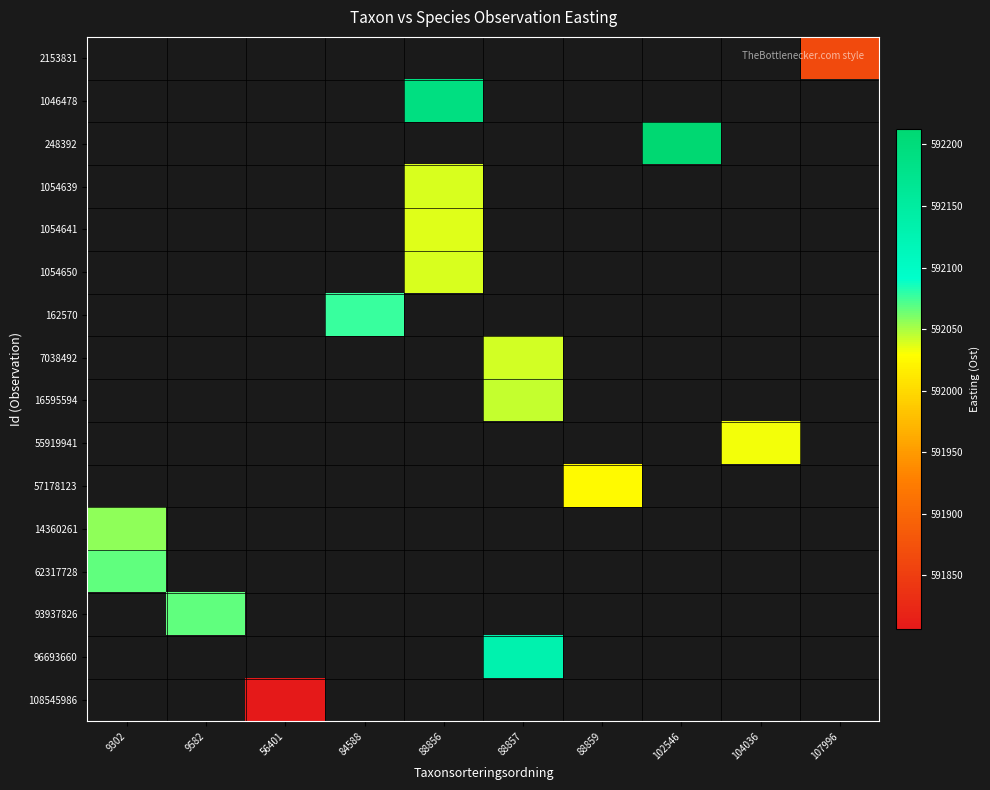

How many categories are shown in the chart?

10